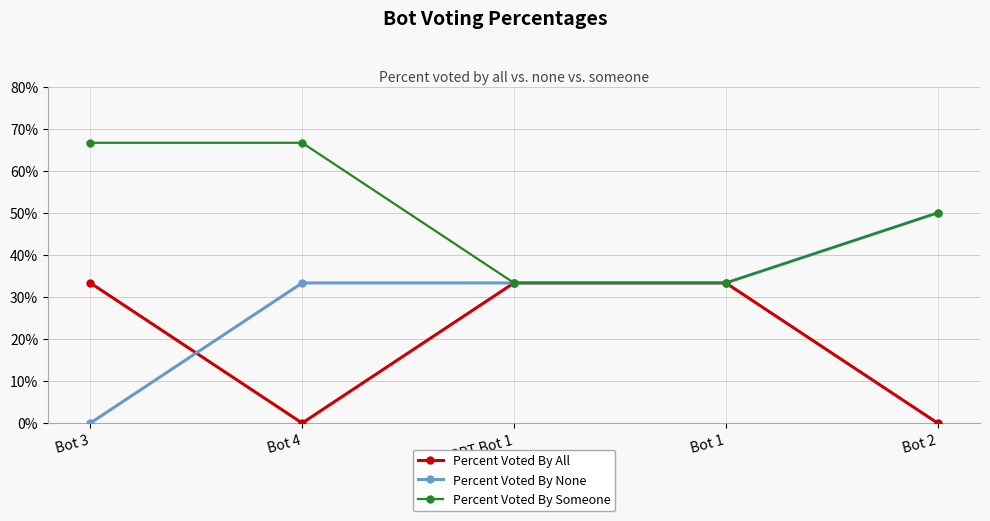

List the series in order of their overall mean, highest first.

Percent Voted By Someone, Percent Voted By None, Percent Voted By All